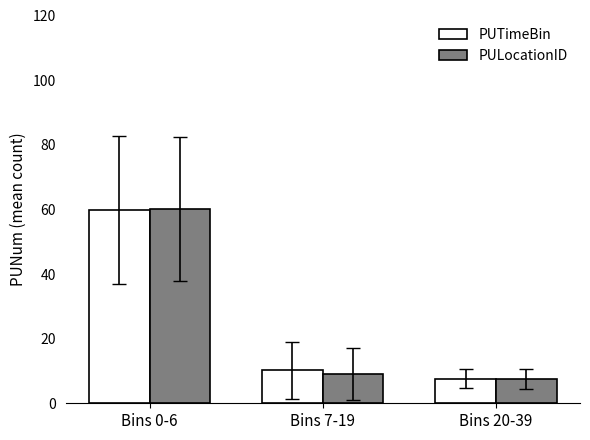

What is the sum of all PUTimeBin values?

77.6